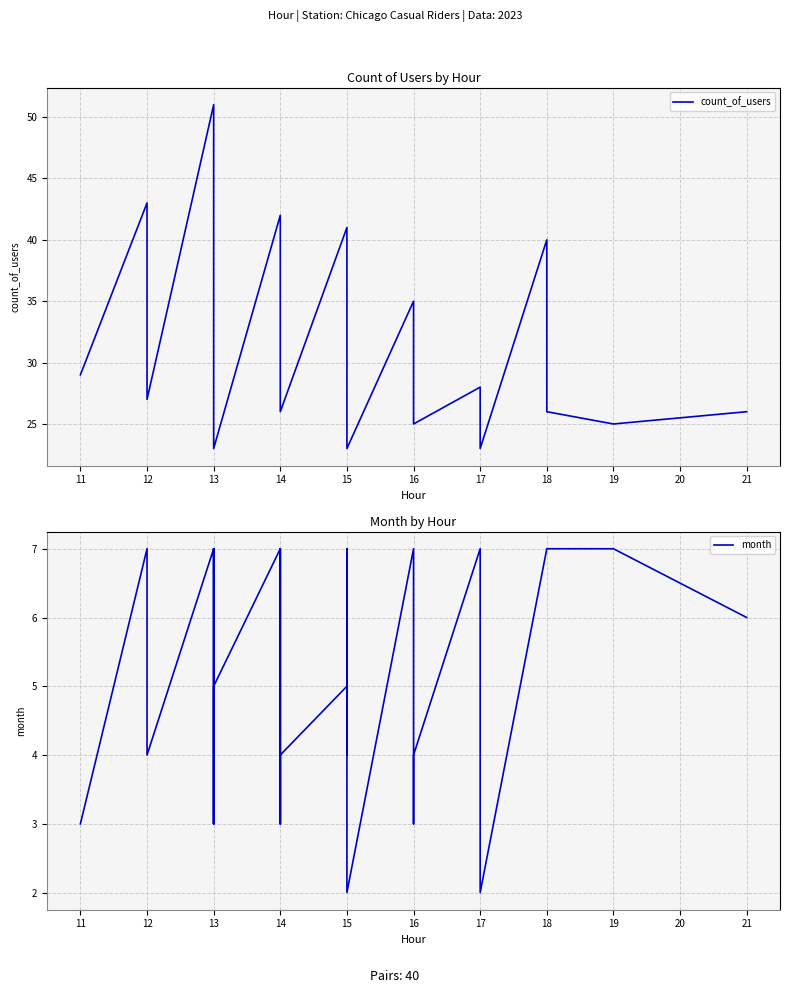

What is the difference between the month values at 17 and 16?

2